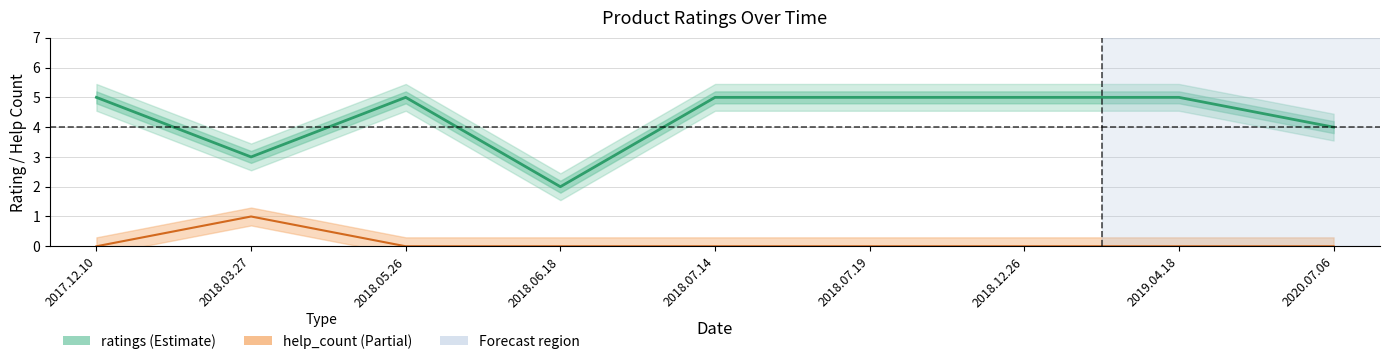

Rank the series by their average value, from lowest to highest.

help_count, ratings